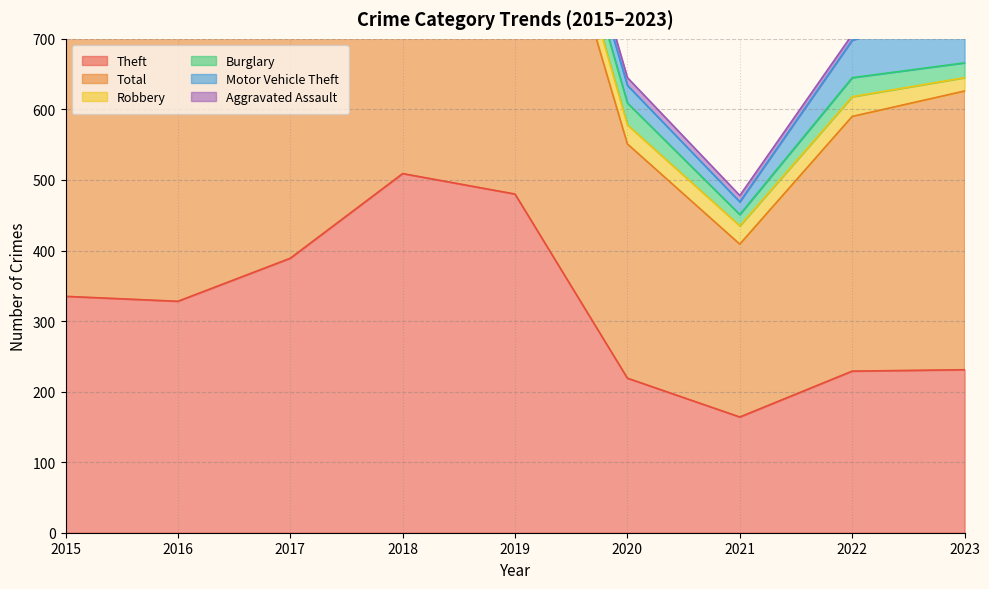

True or false: Robbery has a value of 25 at 2016.

True